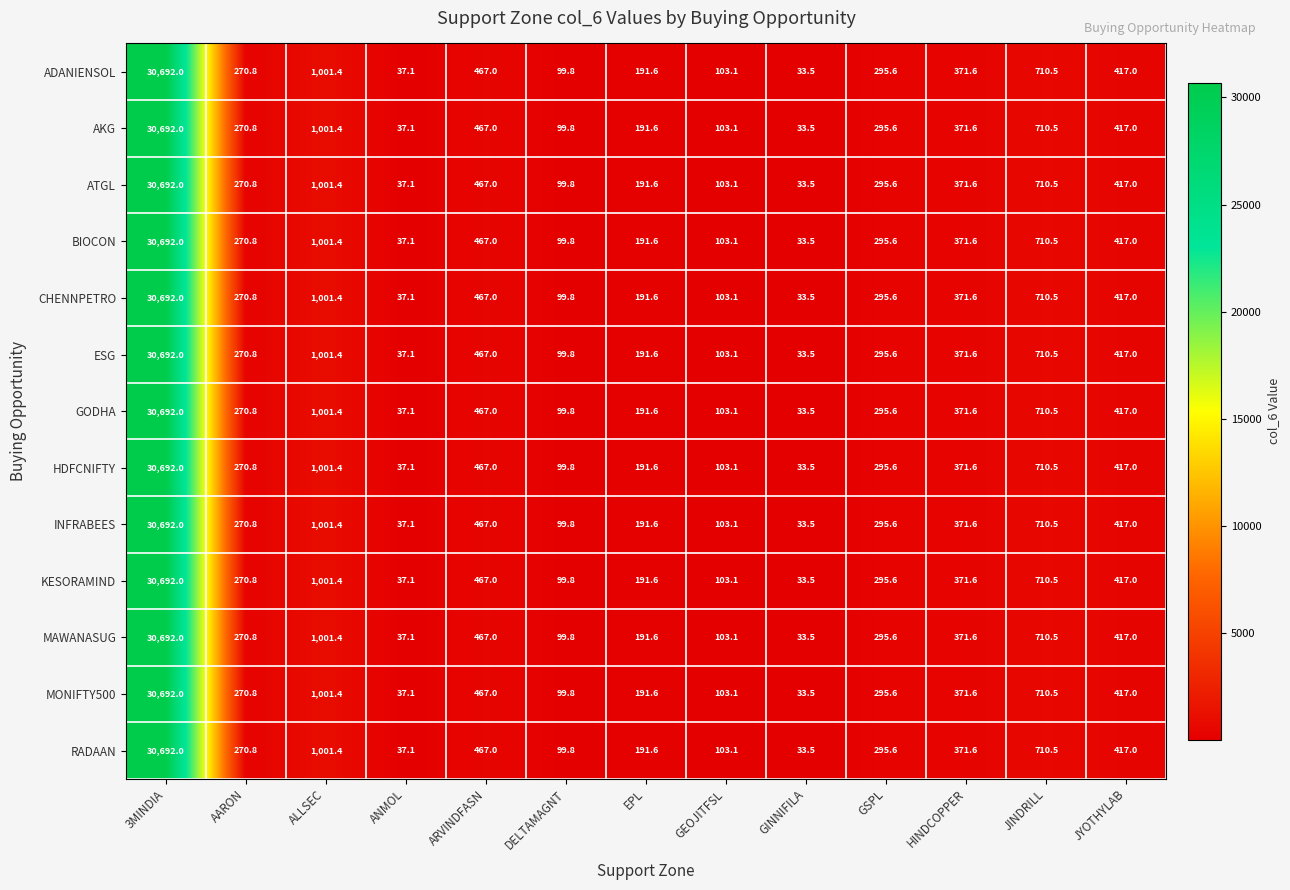

Rank the categories by MAWANASUG value from highest to lowest.

3MINDIA, ALLSEC, JINDRILL, ARVINDFASN, JYOTHYLAB, HINDCOPPER, GSPL, AARON, EPL, GEOJITFSL, DELTAMAGNT, ANMOL, GINNIFILA